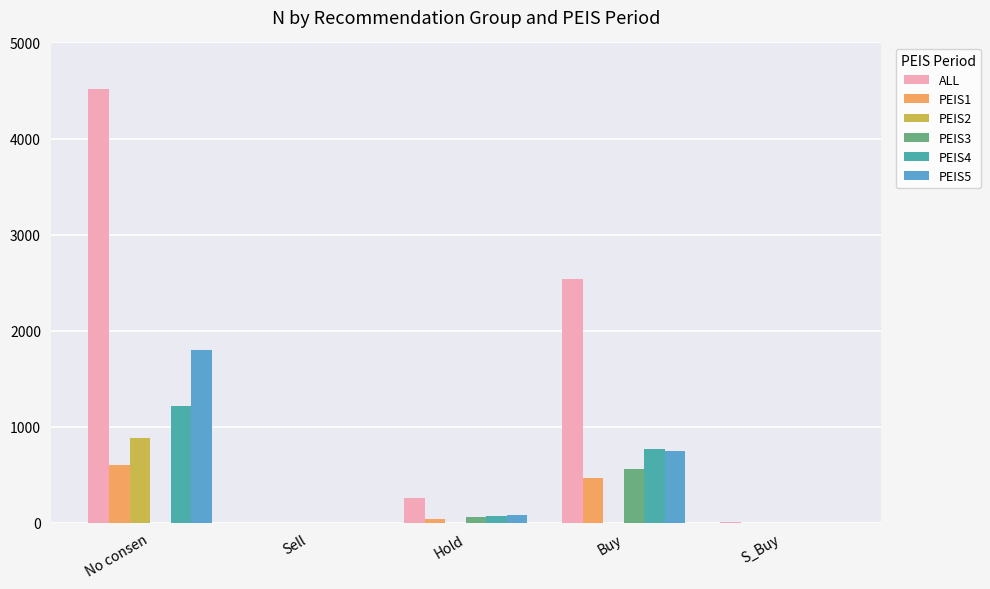

How many data points does each series have?

5